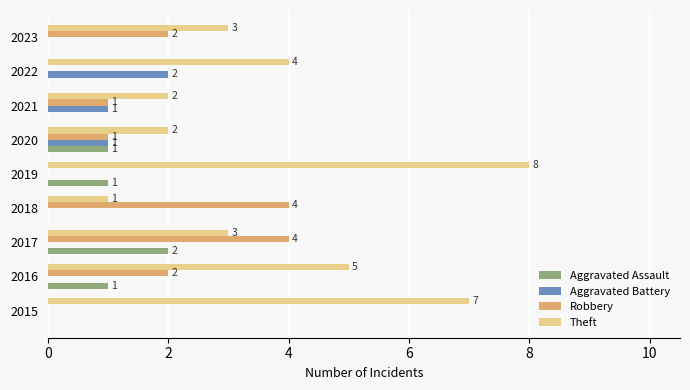

Which series has the largest total across all categories?

Theft